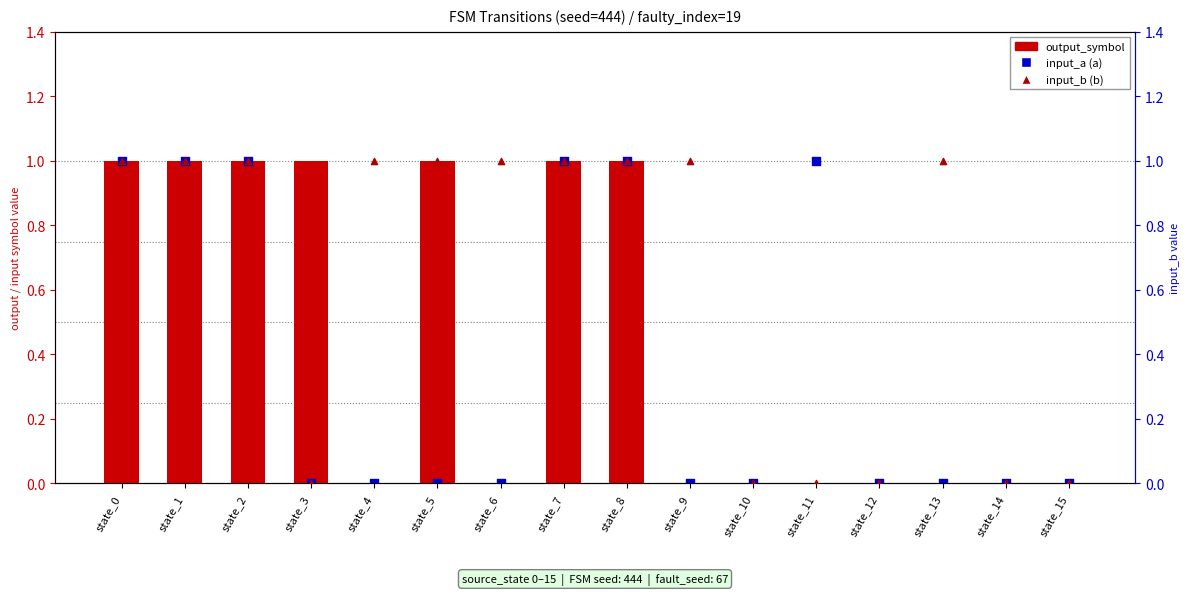

At how many categories does at least one series exceed 0?

12